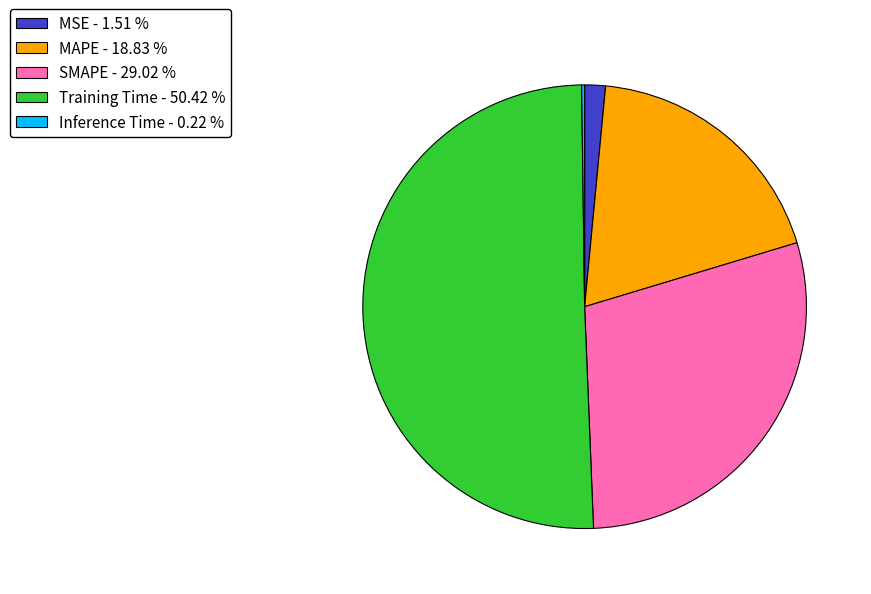

Which has a higher value, SMAPE - 29.02 % or Training Time - 50.42 %?

Training Time - 50.42 %